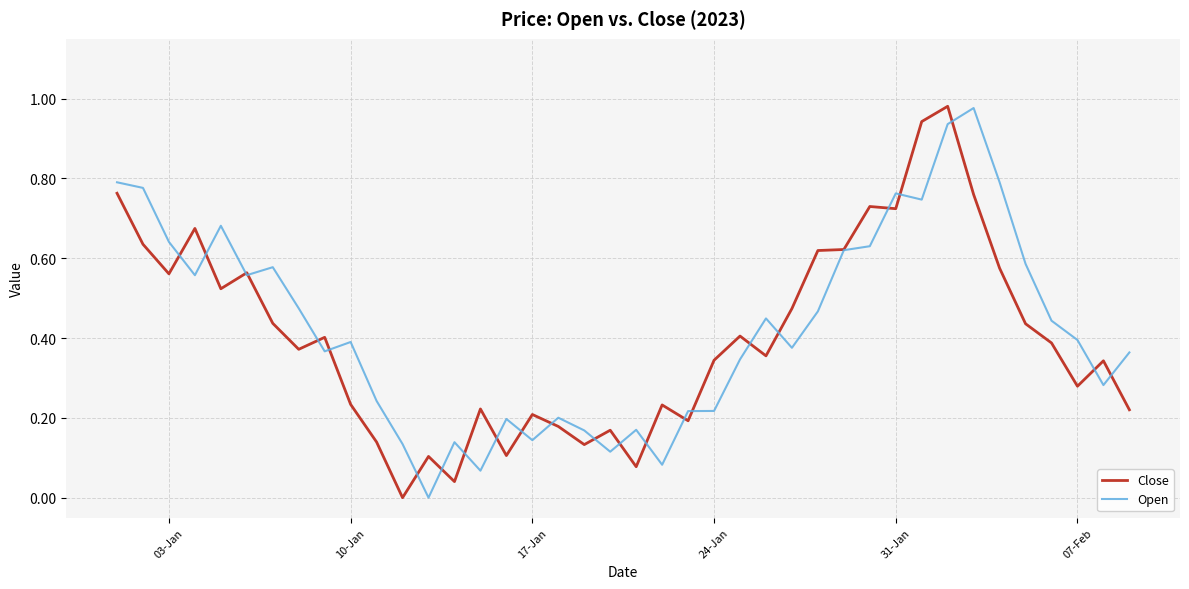

After their last crossing, which series has the higher values: Close or Open?

Open